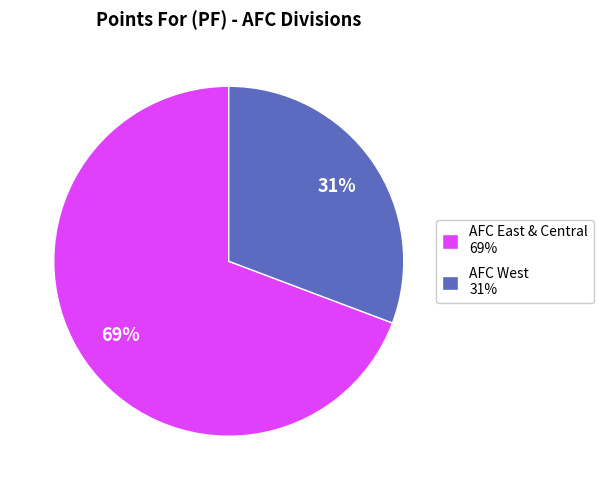

Approximately how many times larger is the value at AFC West 31% compared to AFC East & Central 69%?

0.4